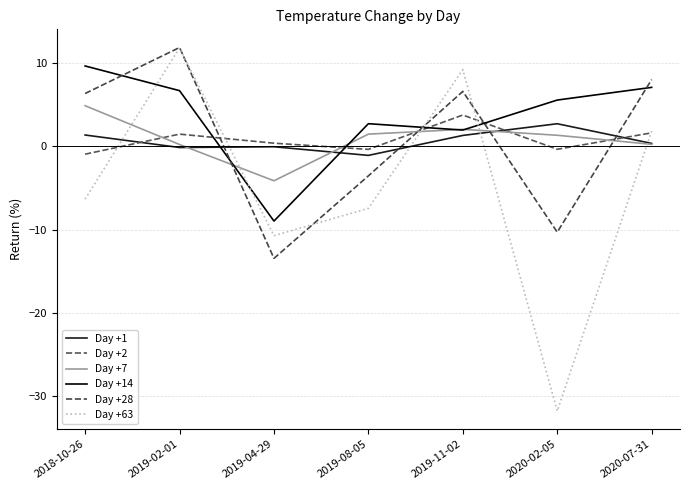

Between which two adjacent categories do Day +28 and Day +14 first intersect?

2018-10-26 and 2019-02-01